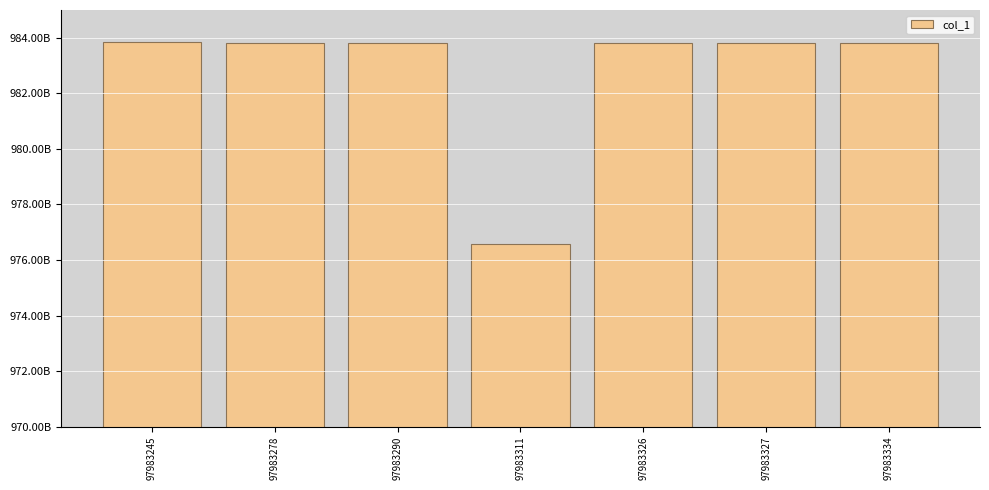

Reading left to right, what are all the values shown in this chart?

983857158288	983829304234	983819066108	976582230000	983812238886	983795164539	983811669883